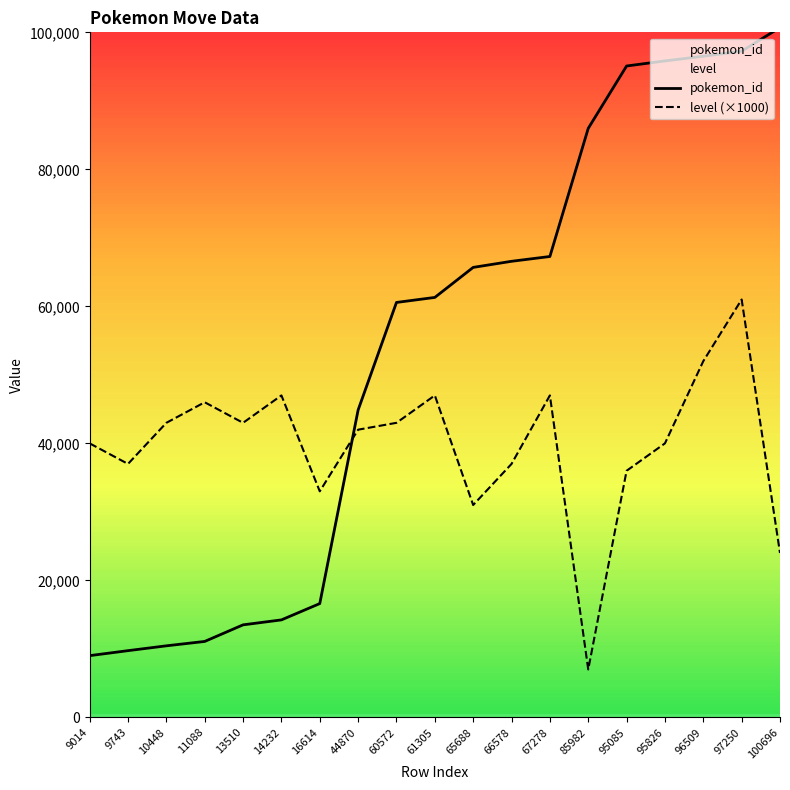

After their last crossing, which series has the higher values: level (×1000) or pokemon_id?

pokemon_id